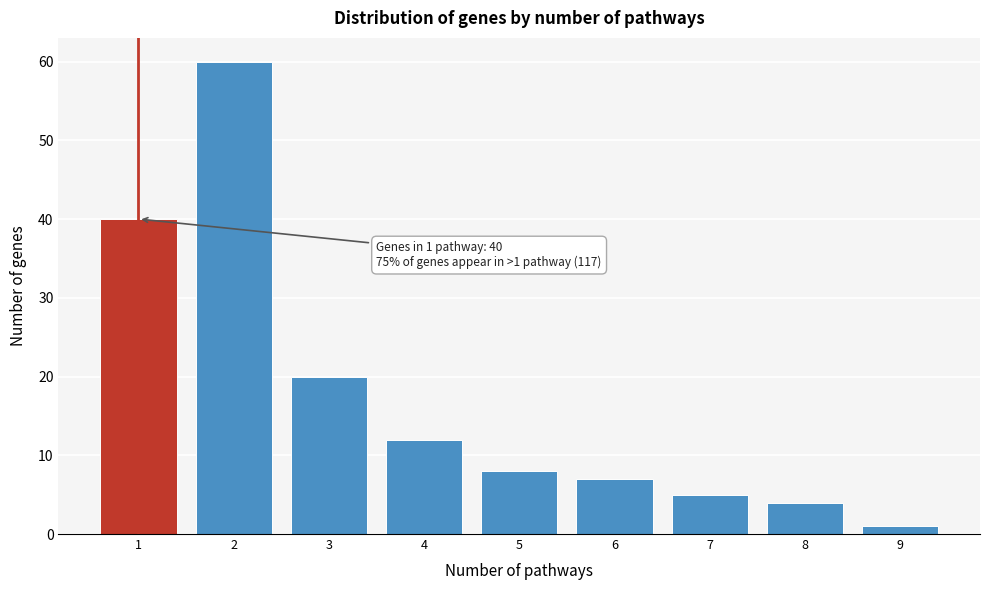

Reading right to left, extract all data points from this chart.

1	4	5	7	8	12	20	60	40